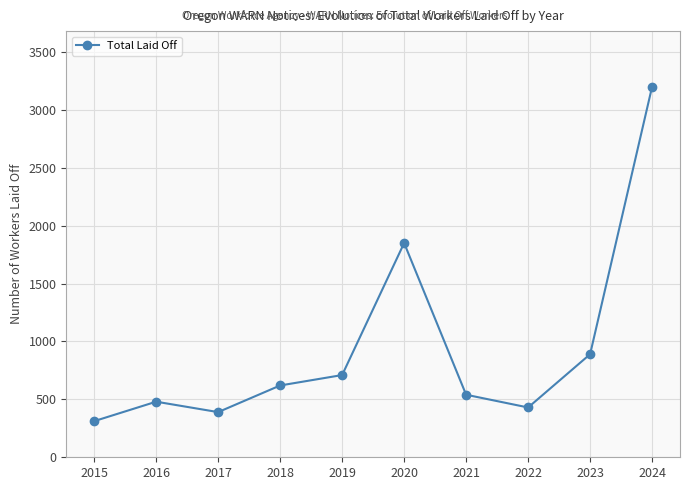

How many interior local valleys (lower than both neighbors) does the data have?

2